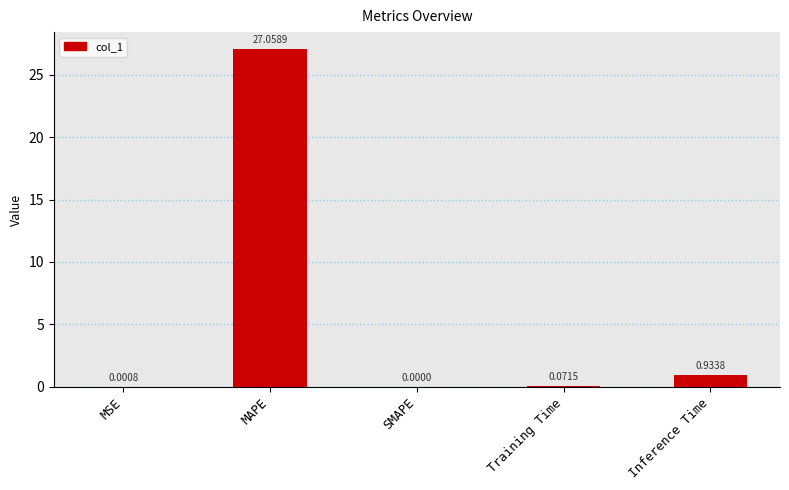

What is the sum of all values?

28.1